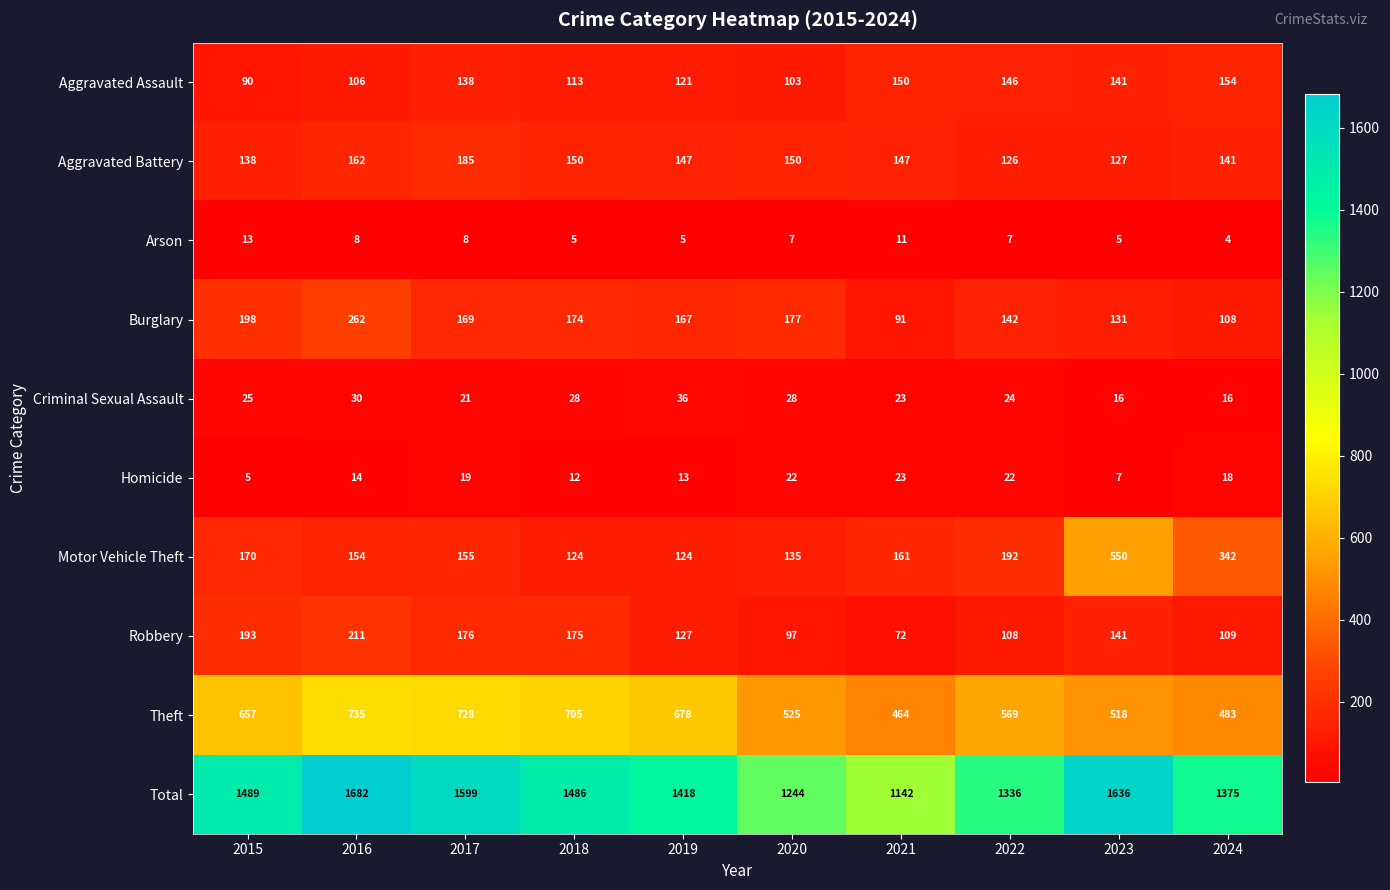

Which series changed the most between 2018 and 2021?

Total